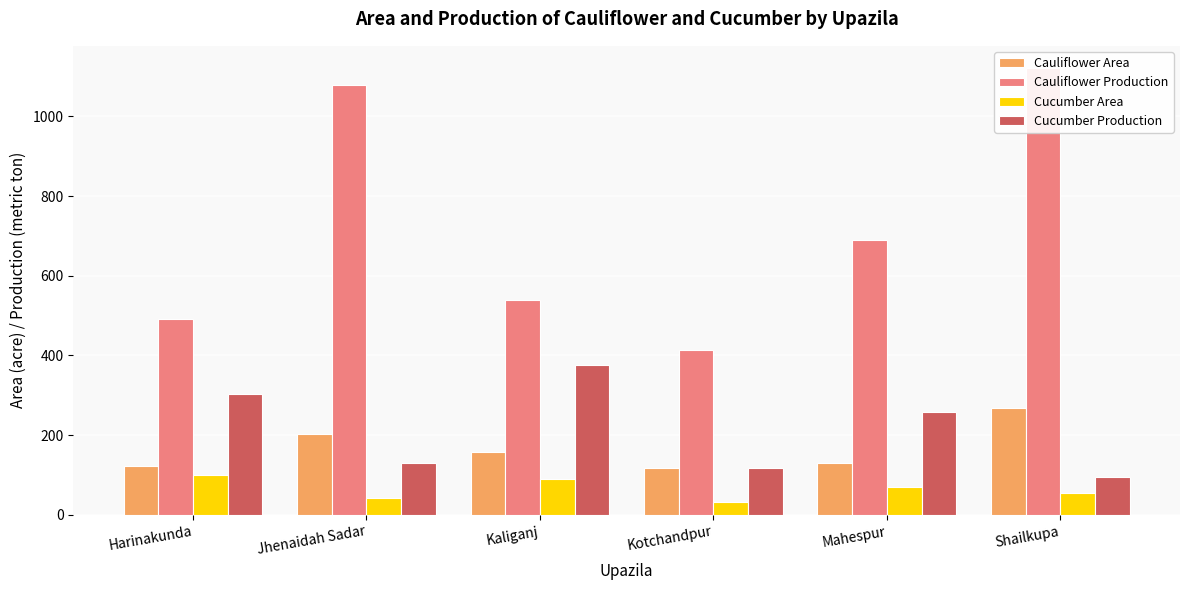

Which series has the largest total across all categories?

Cauliflower Production